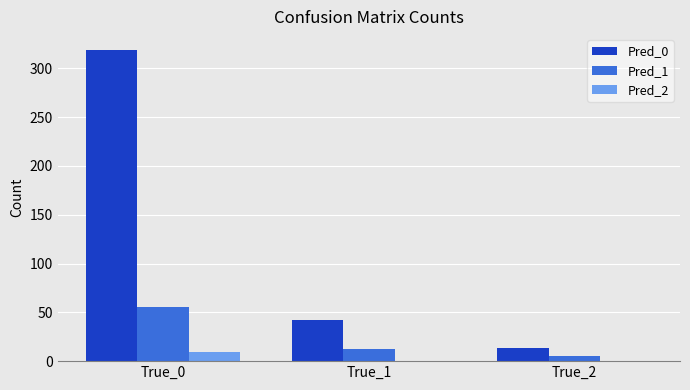

The value of Pred_0 at True_0 is 319. True or false?

True